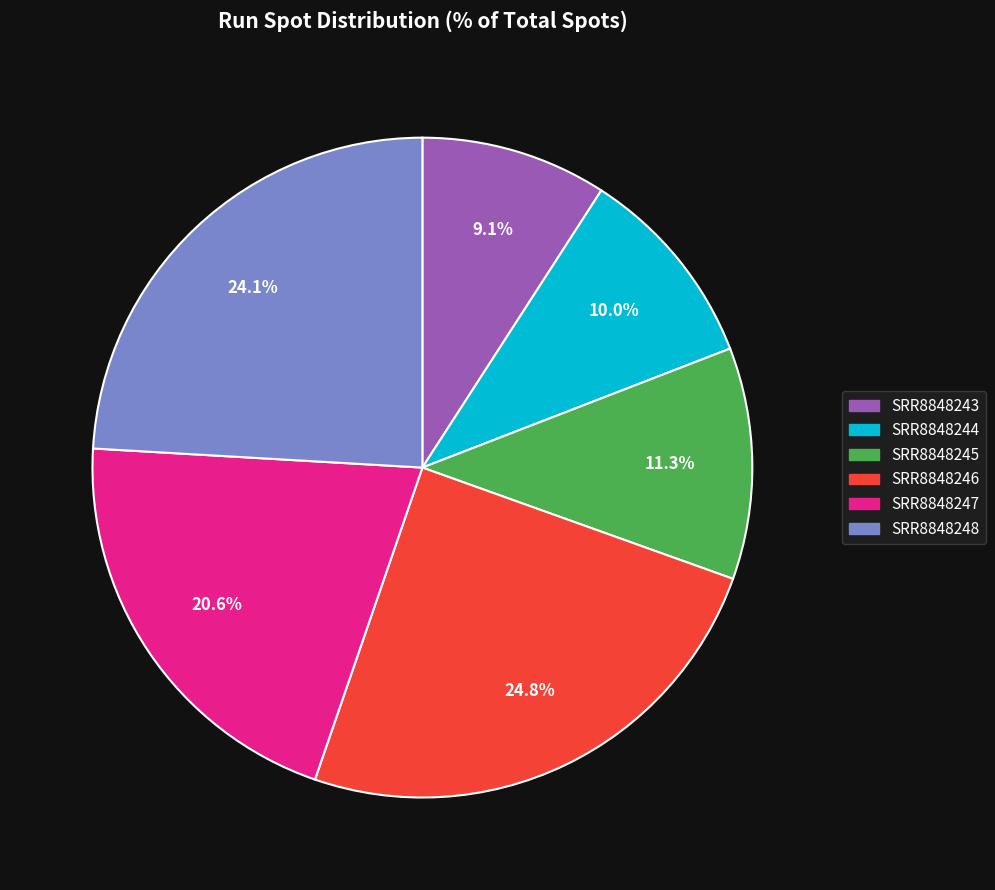

What is the ratio of the value at SRR8848243 to the value at SRR8848245?

0.8